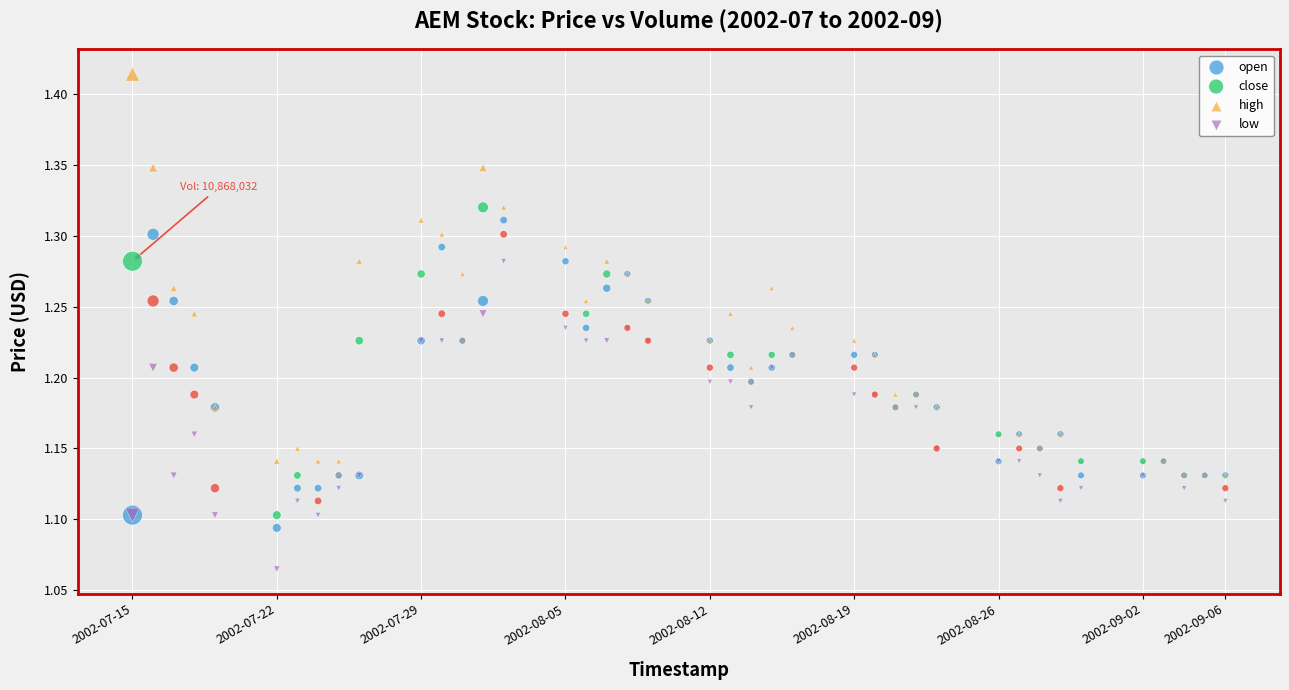

What are all the series names shown in the legend?

open, close, high, low